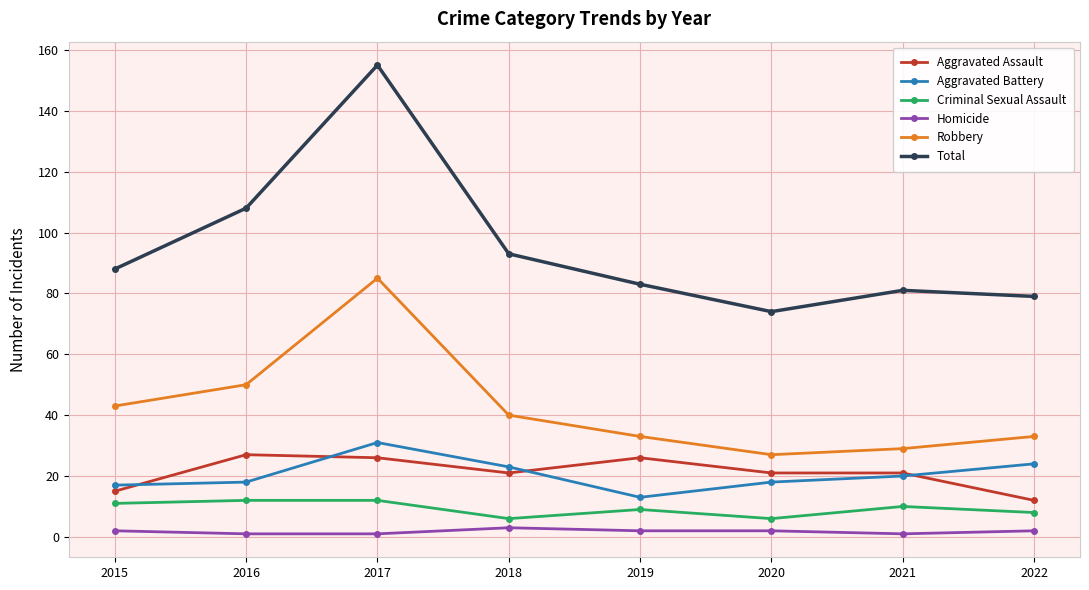

Which series has the largest total across all categories?

Total